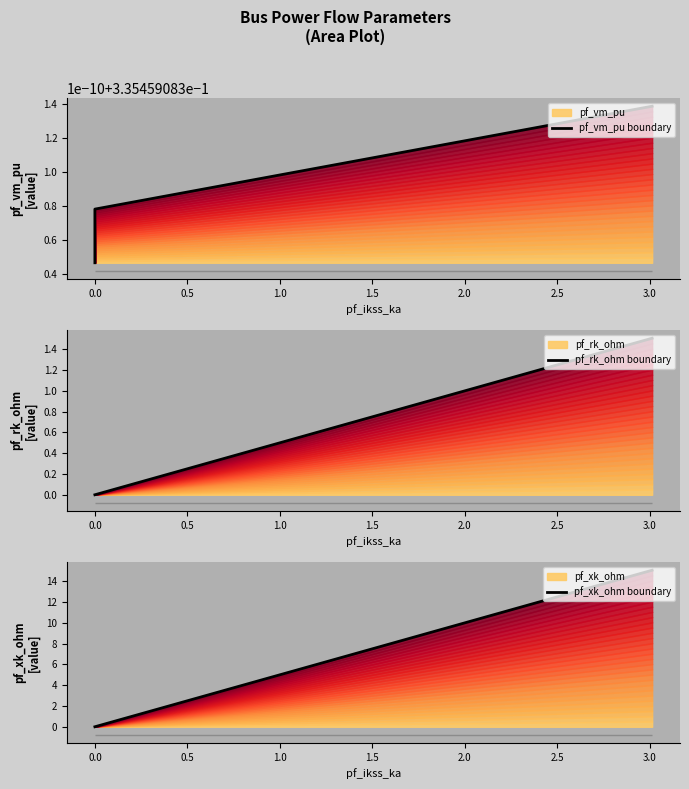

Is the value of pf_rk_ohm boundary at 1.5 greater than the value of pf_vm_pu boundary at −0.5?

Yes